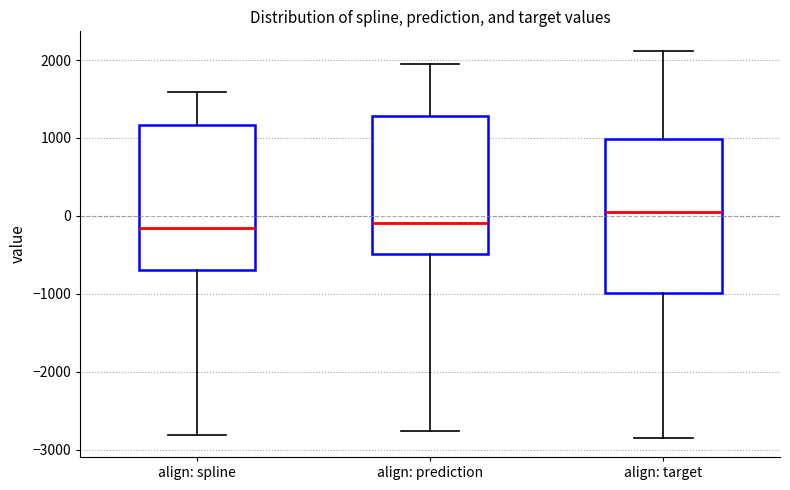

Which box is the tallest, from its lower edge to its upper edge?

align: target